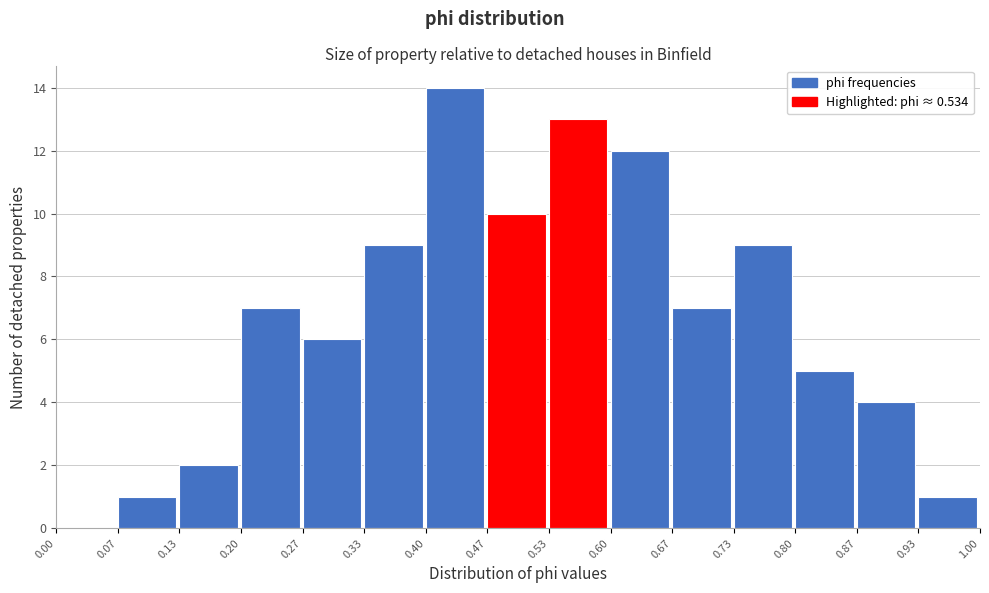

Over which range of the x-axis is the bar tallest?

0.40 to 0.47